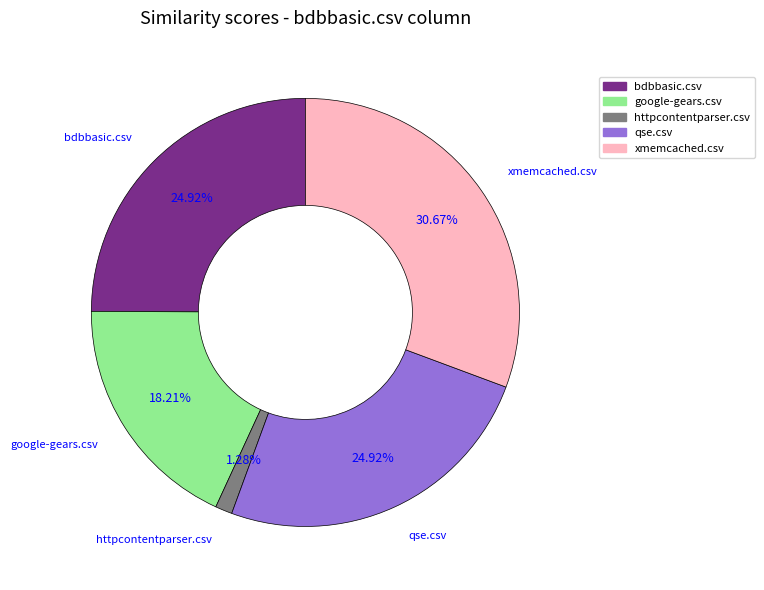

Does google-gears.csv represent more than half of the total?

No